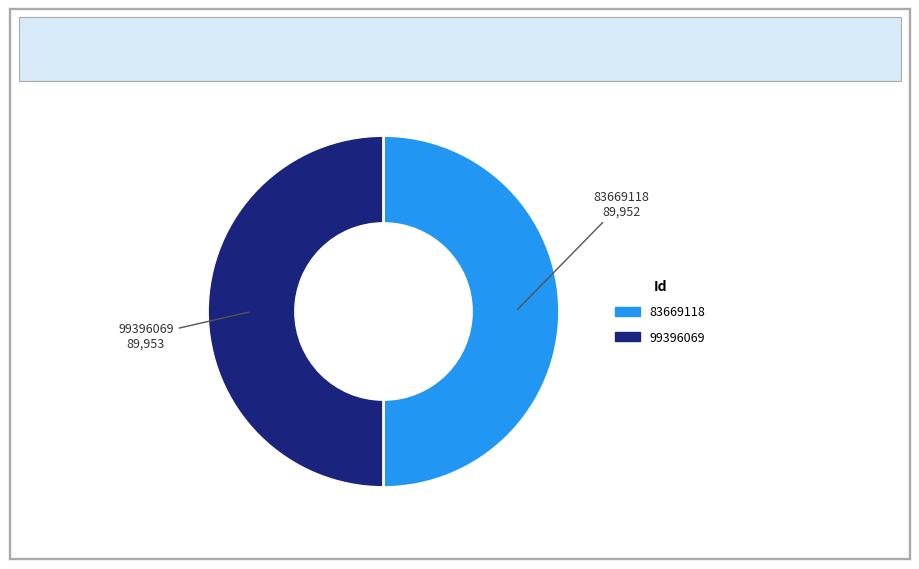

Is the sum of 99396069 and 83669118 greater than half?

Yes